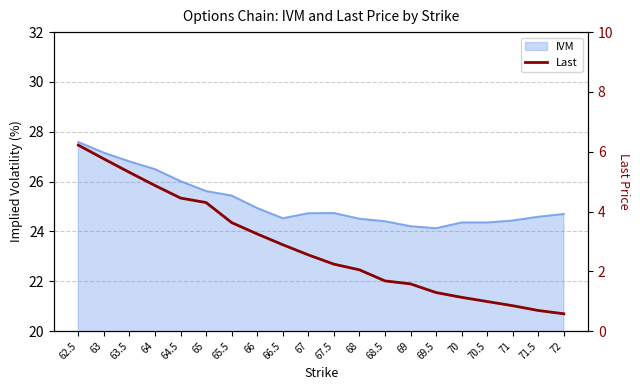

How many lines are shown in the chart?

1